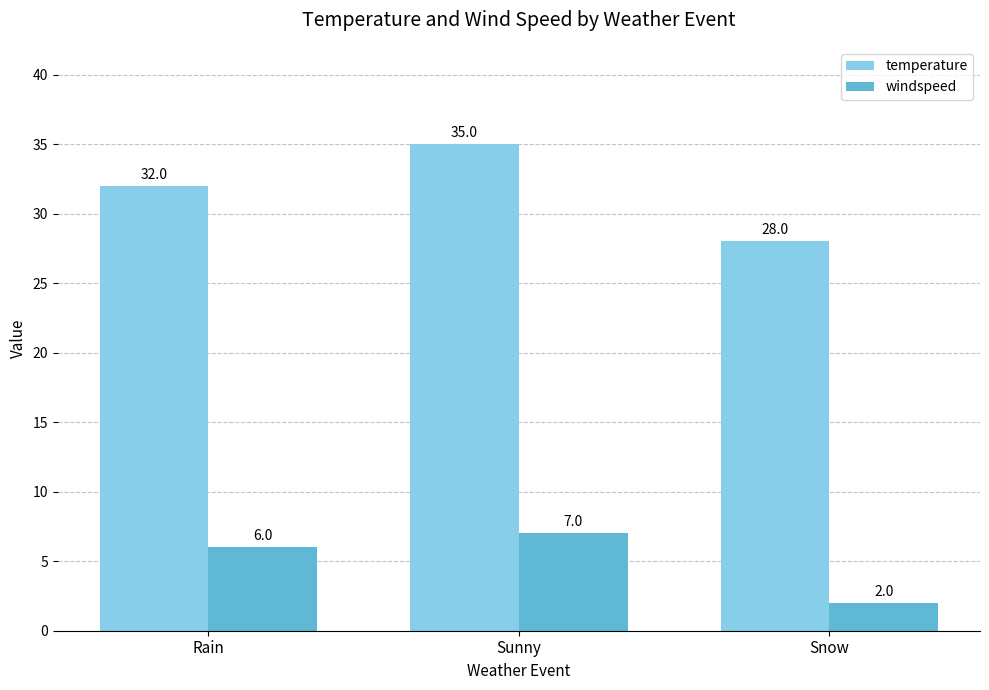

How many series are shown in this chart?

2